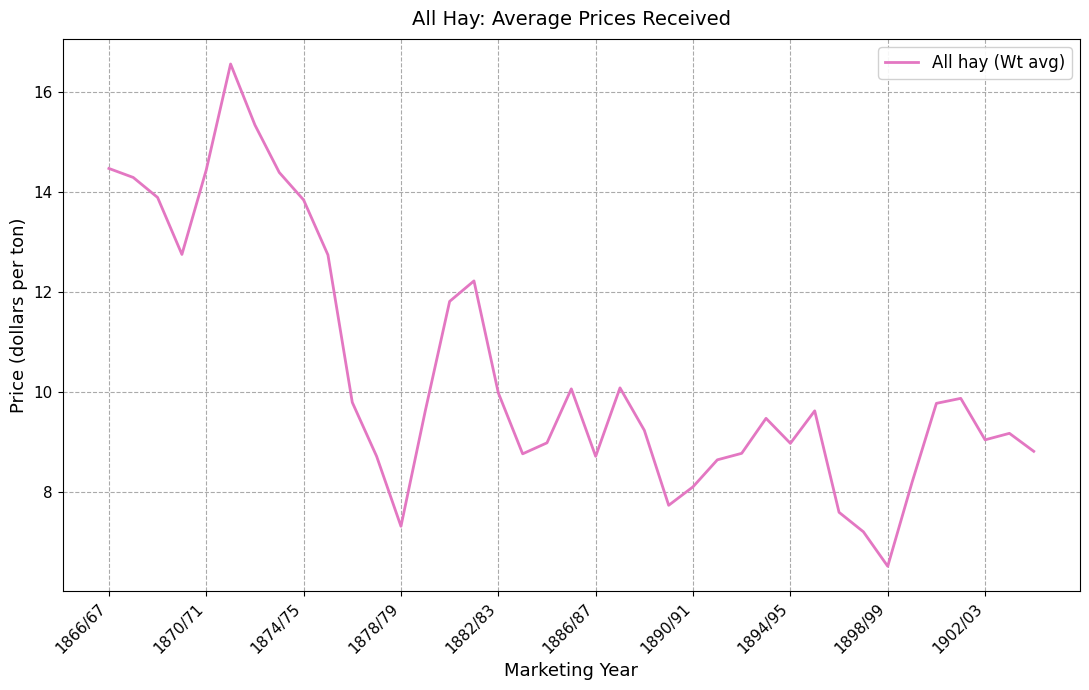

What is the maximum value shown in the chart?

16.6